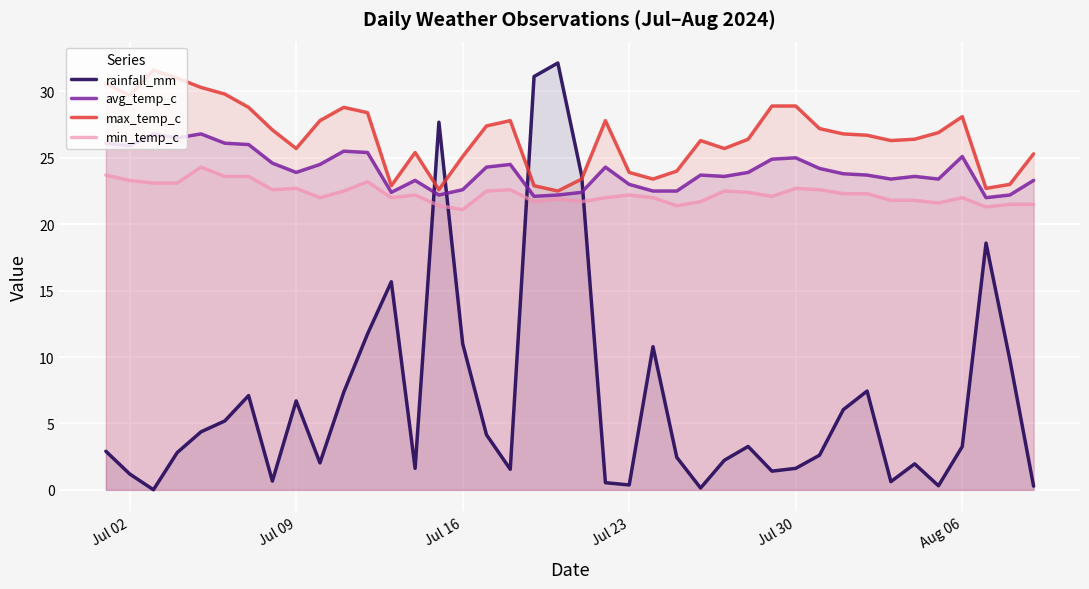

What is the sum of all max_temp_c values?

1064.3